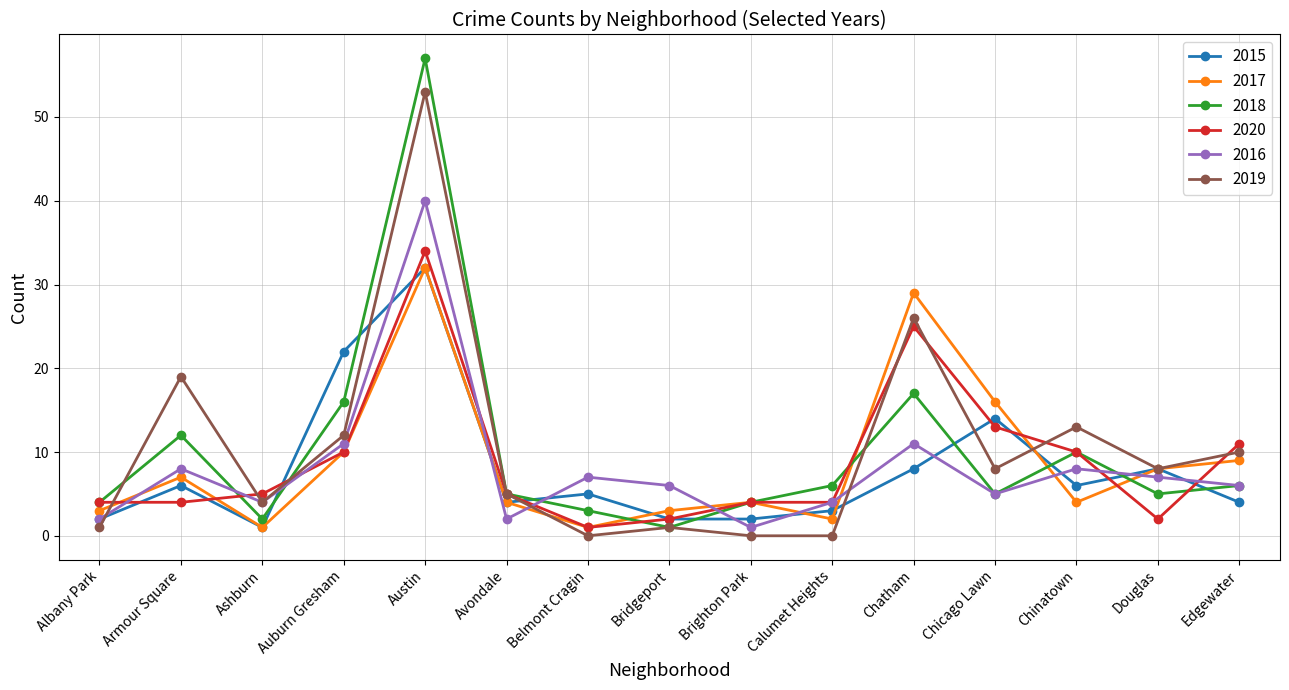

At which category is the sum across all series the highest?

Austin